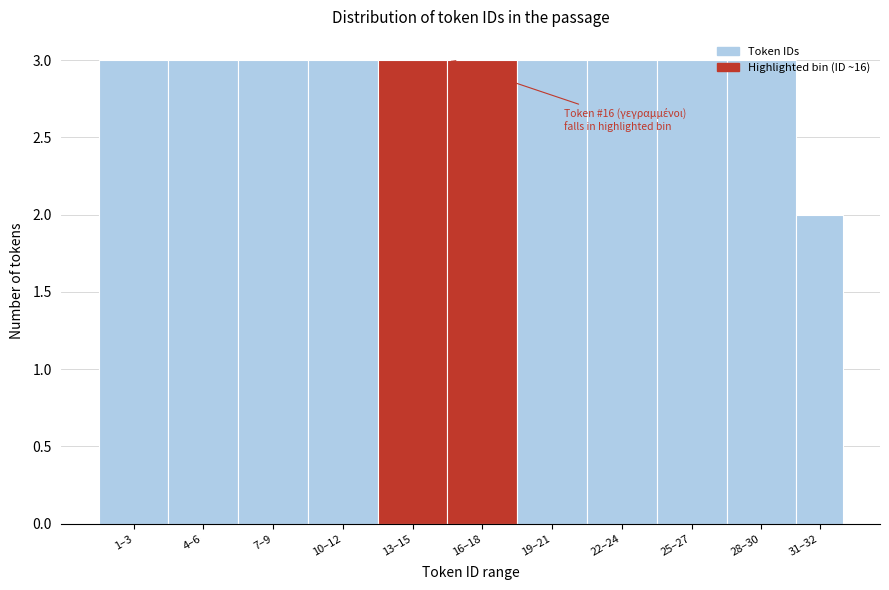

At which category does the chart reach its minimum across all series?

31–32